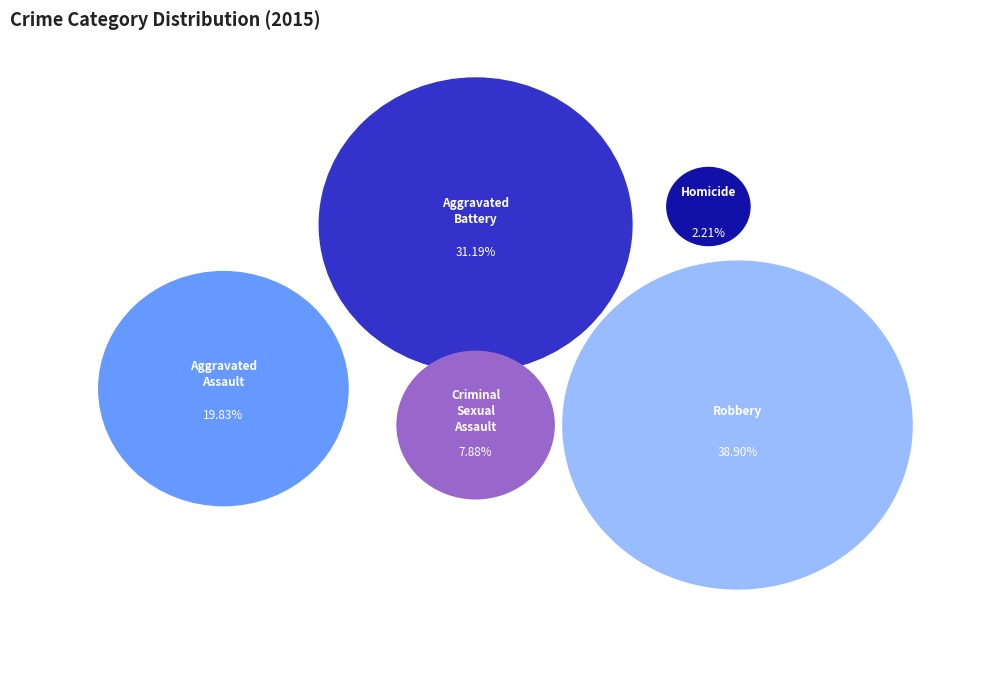

To the nearest percent, what is the difference between the Homicide and Aggravated Assault slice percentages?

18%